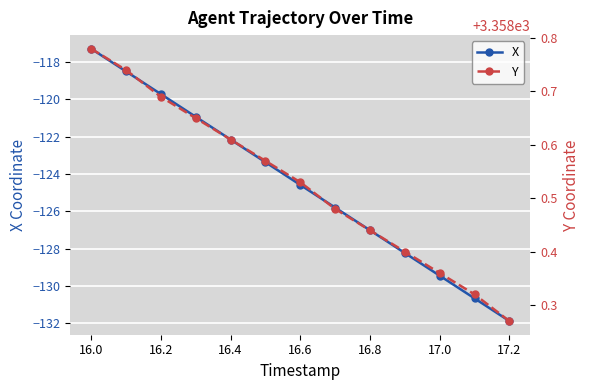

What is the value of the X point at the 4th from the left?

-120.9